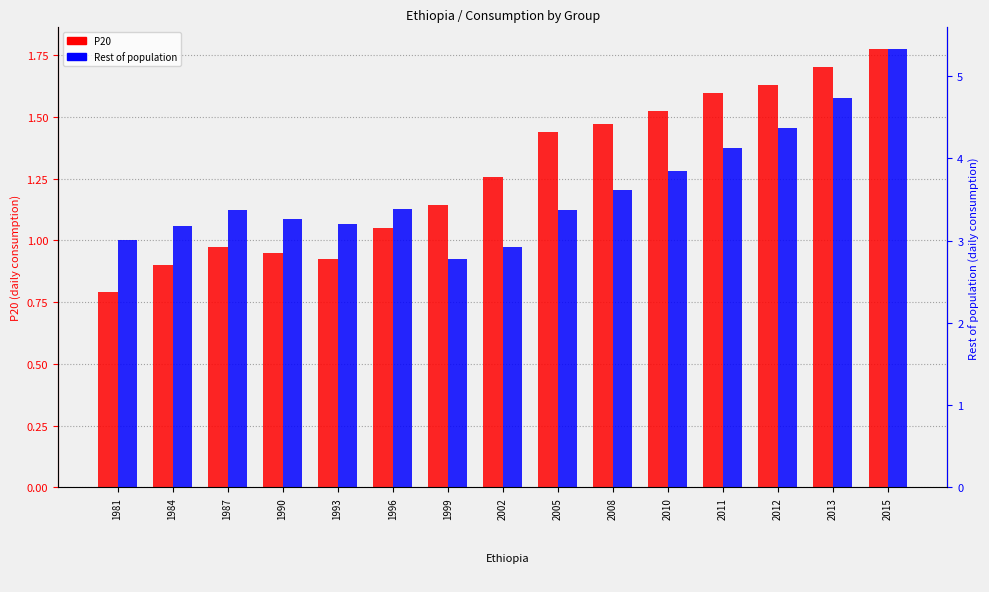

Is it true that P20 equals 1.0 at 1987?

True